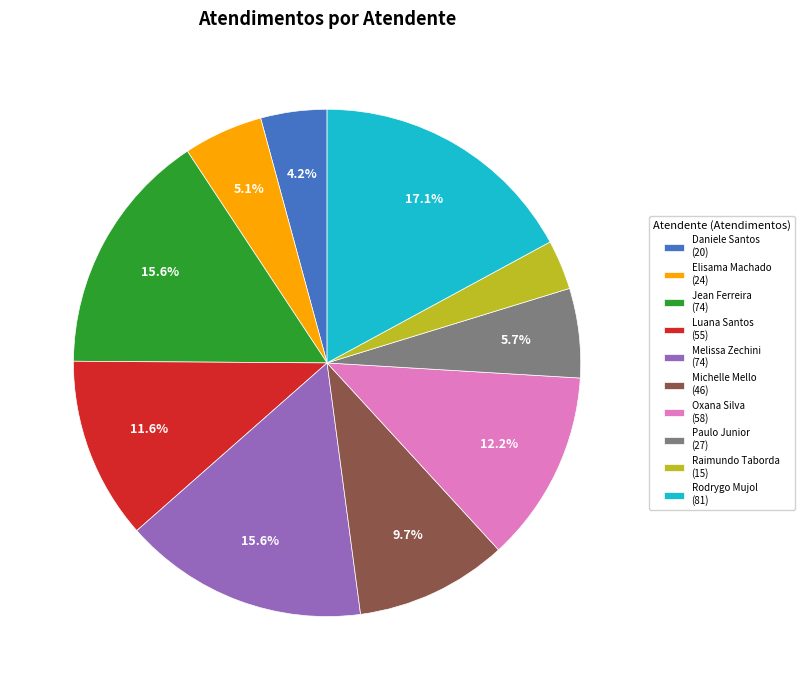

Which slice is the smallest?

Raimundo Taborda (15)